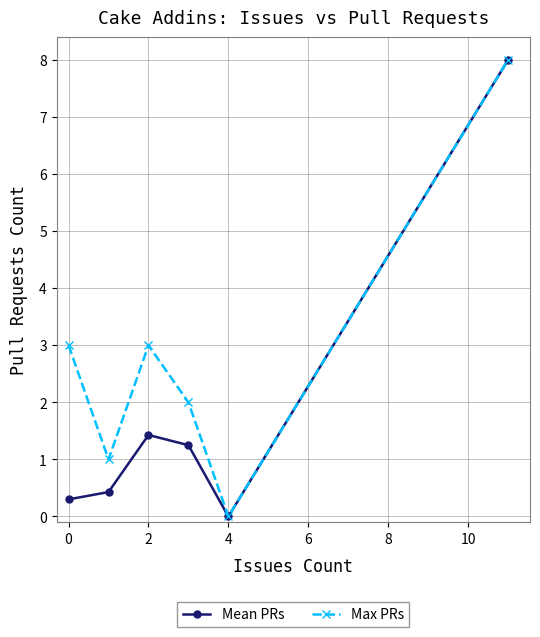

True or false: Max PRs has more than 1 points higher than both neighbors.

False